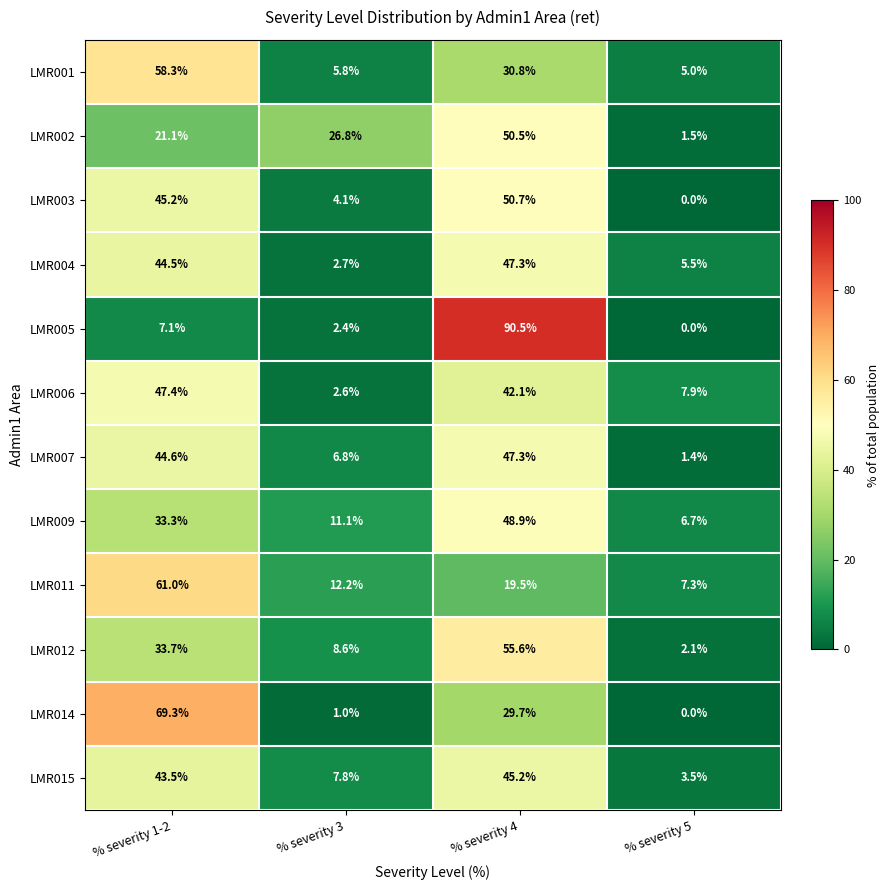

What is the average value of the LMR009 series?

25.0